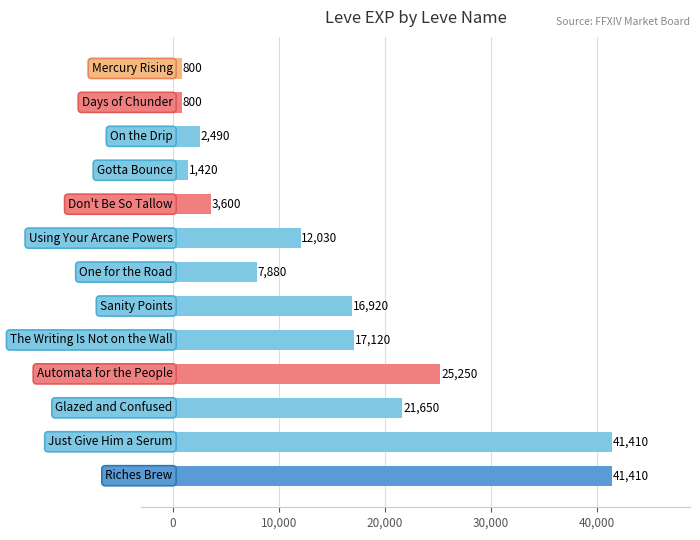

What is the difference between the maximum and minimum values?

40610